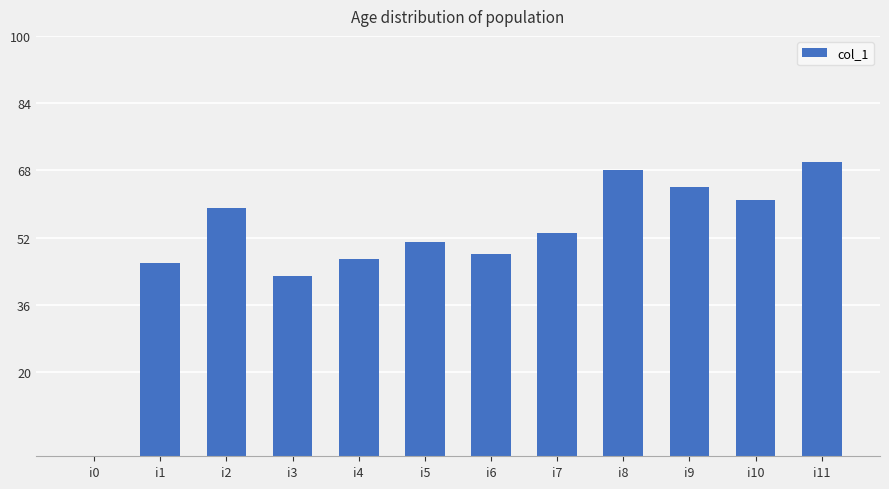

What is the difference between the values at i11 and i7?

17